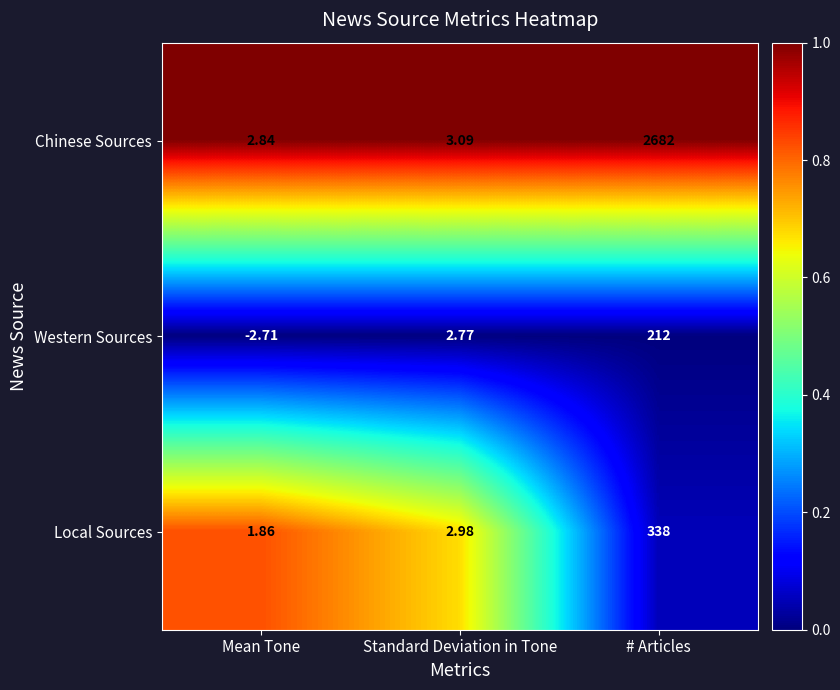

Where is Chinese Sources nearest to the value 1342?

Standard Deviation in Tone